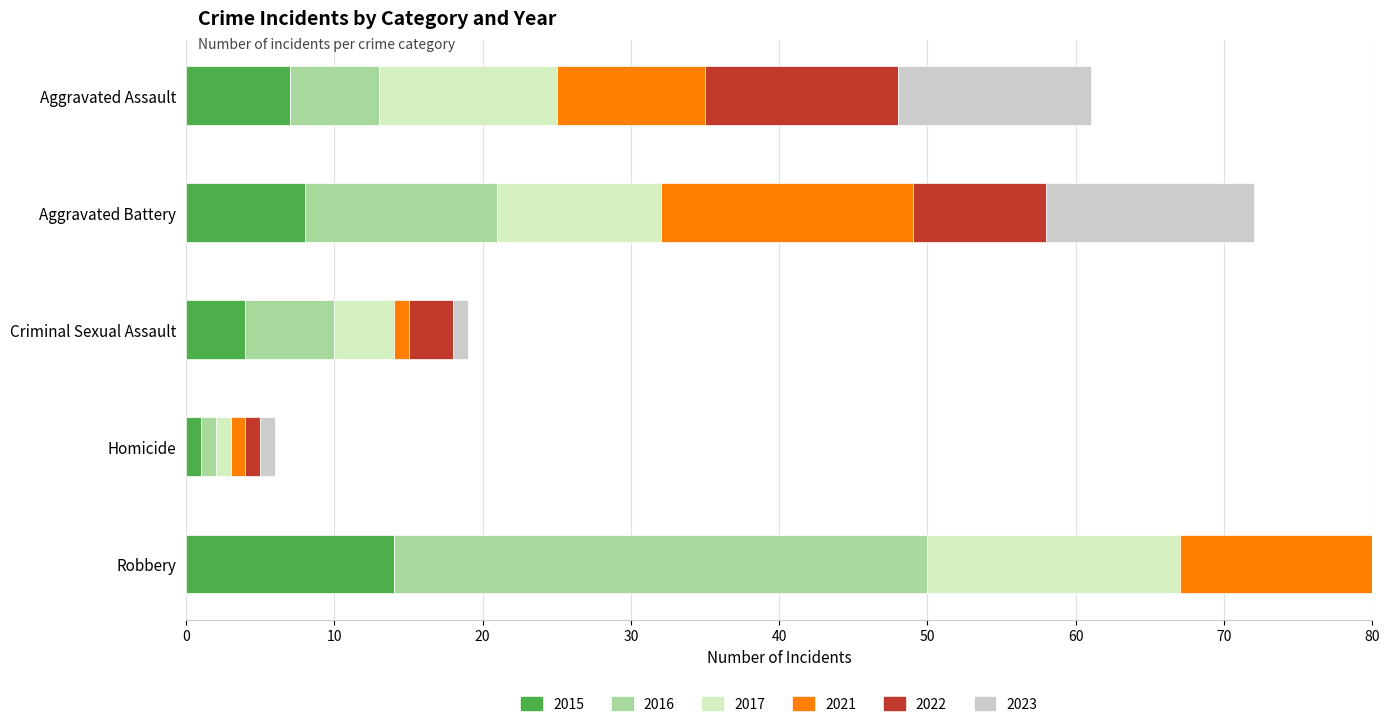

List the series in order of their peak value, lowest first.

2022, 2015, 2023, 2017, 2021, 2016